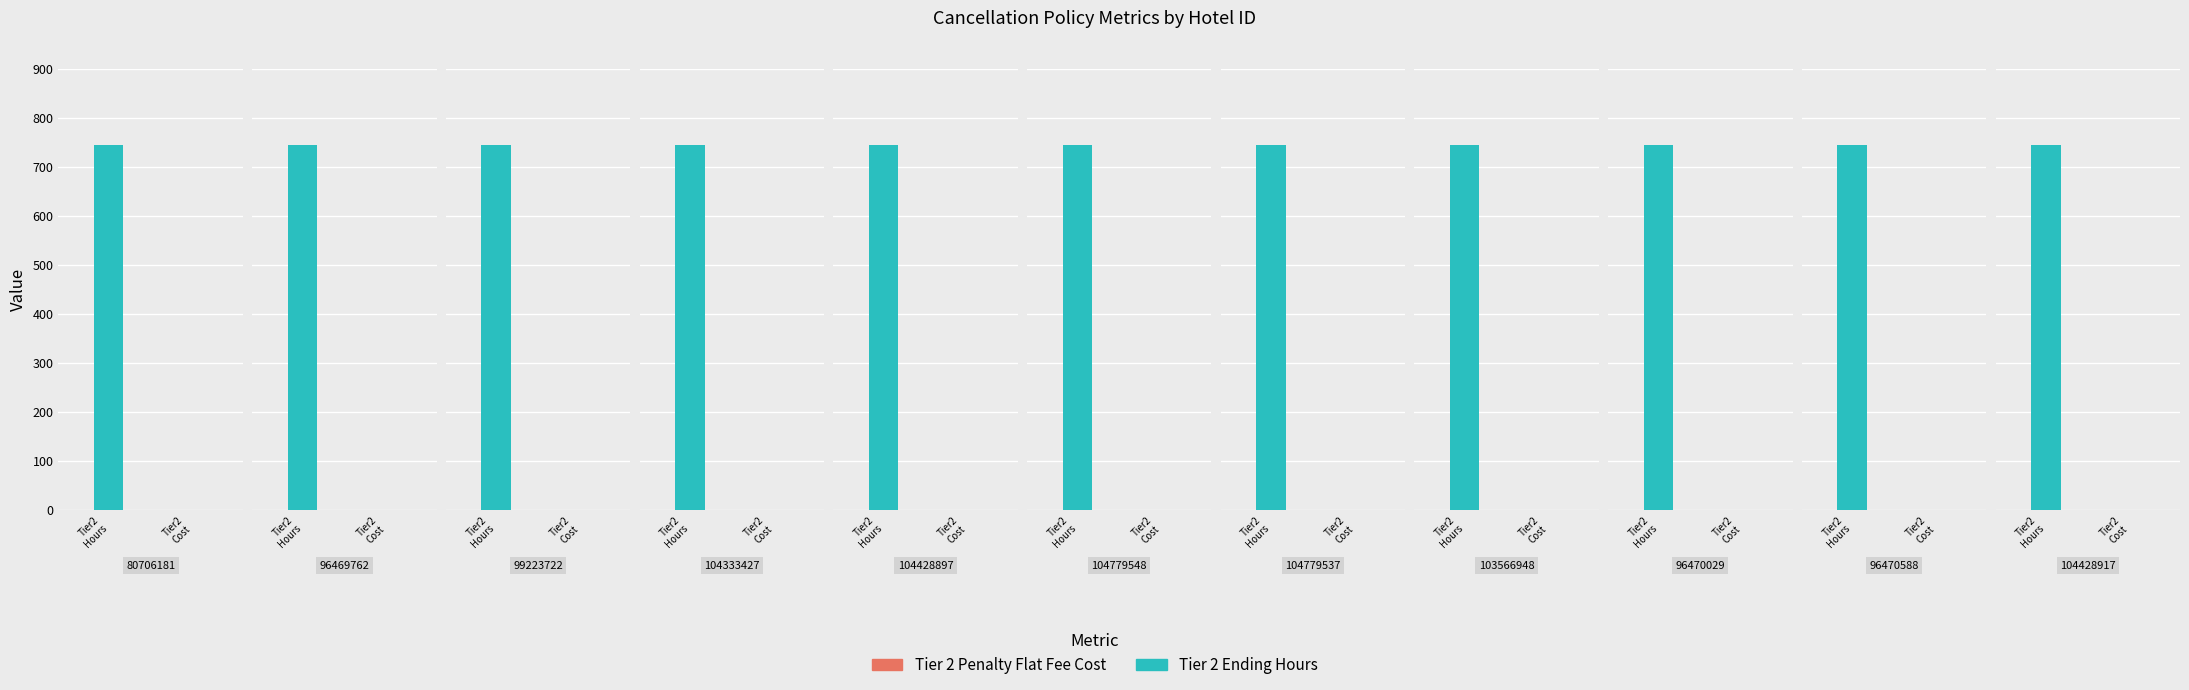

At how many categories does at least one series exceed 640?

11